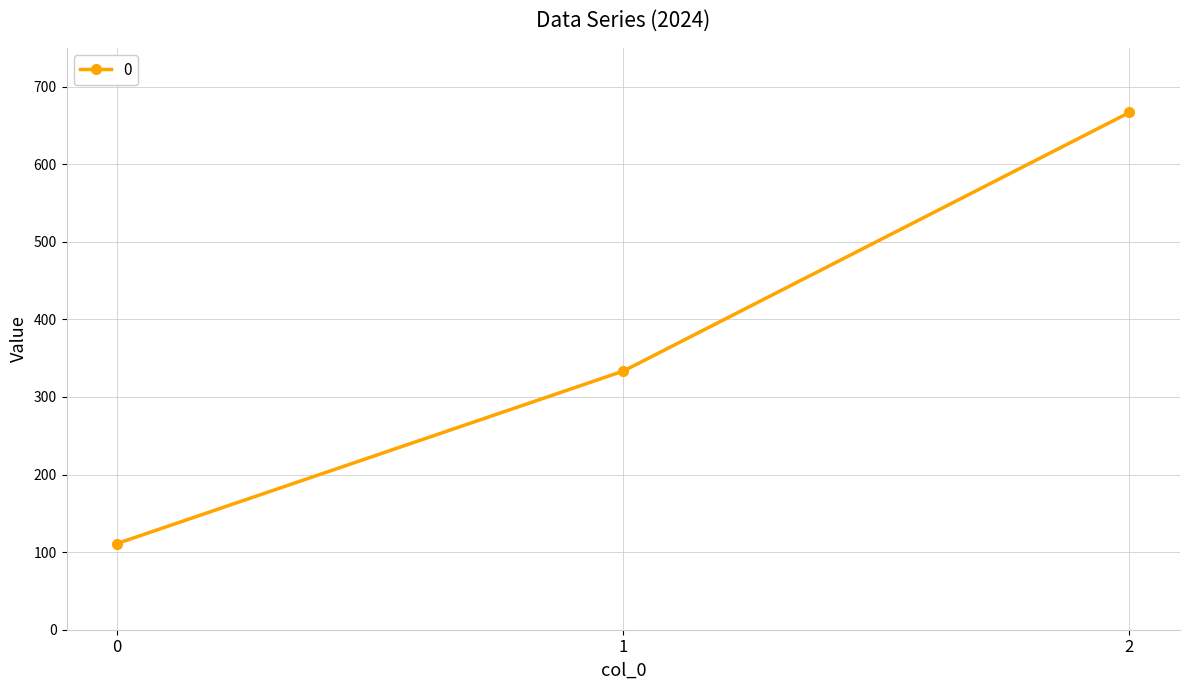

What is the ratio of the value at 0 to the value at 1?

0.3